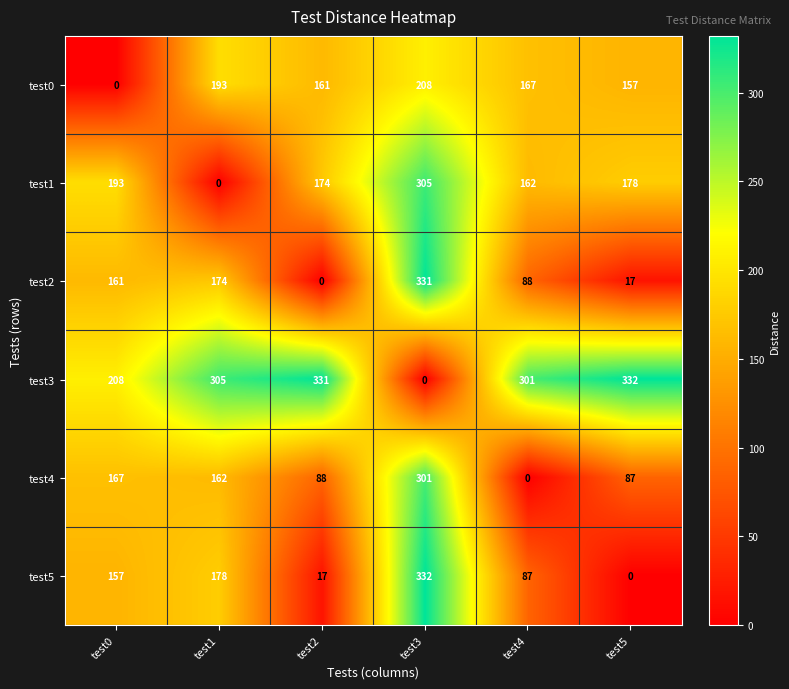

What is the difference between the highest and lowest values at test0?

208